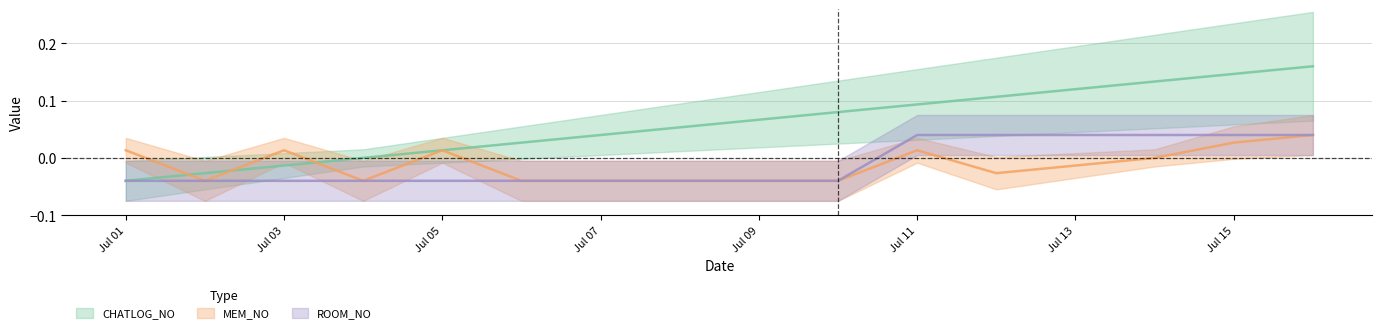

At how many categories does at least one series exceed 0?

15